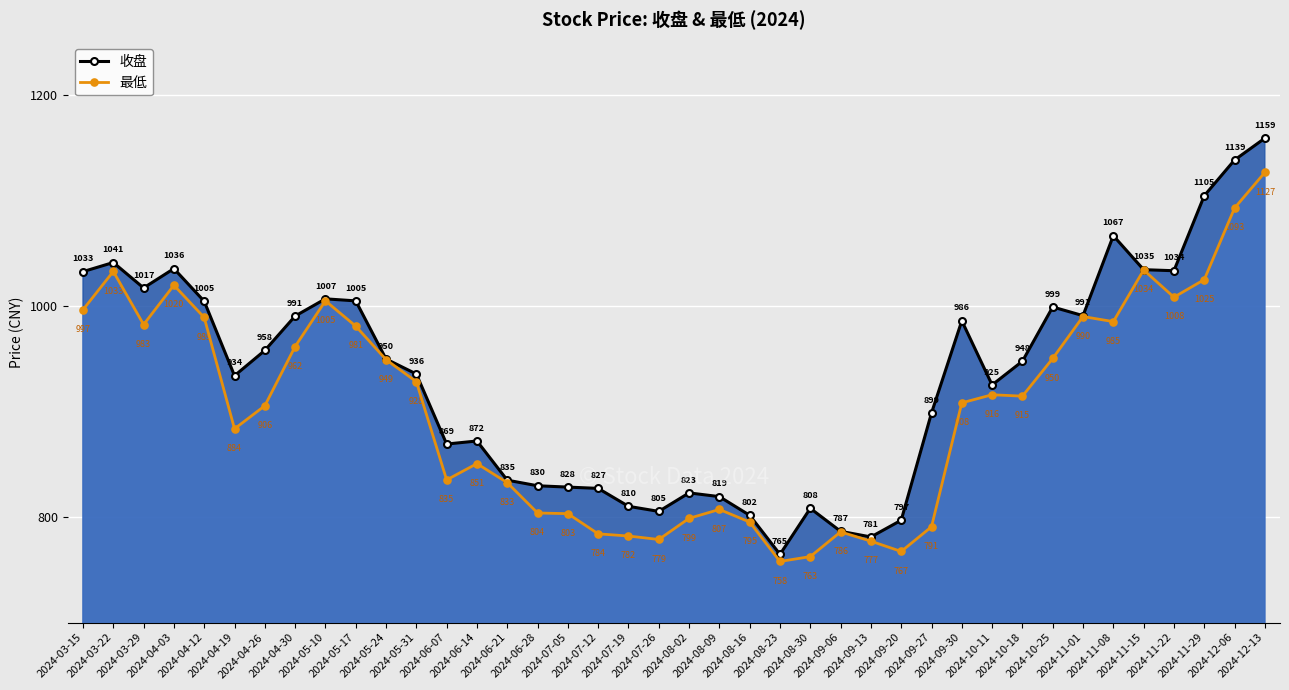

What is the highest value of the 最低 series?

1126.8